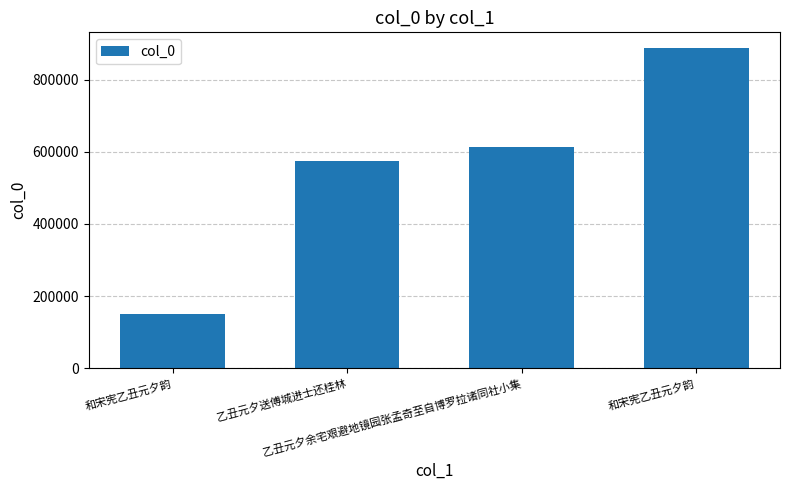

Count the number of data series in this chart.

1